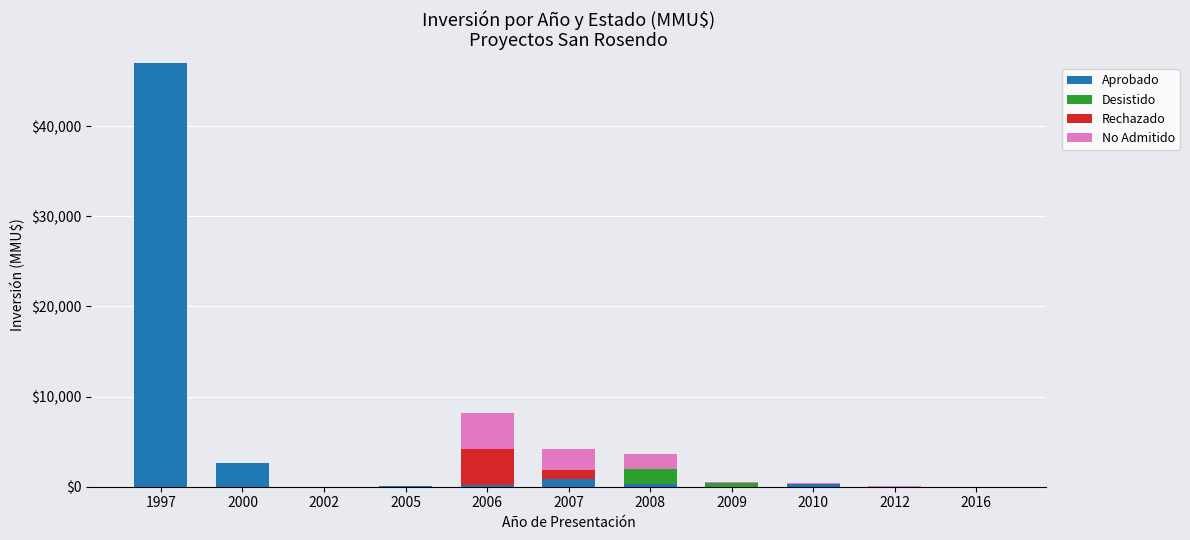

At which category is the sum across all series the highest?

1997